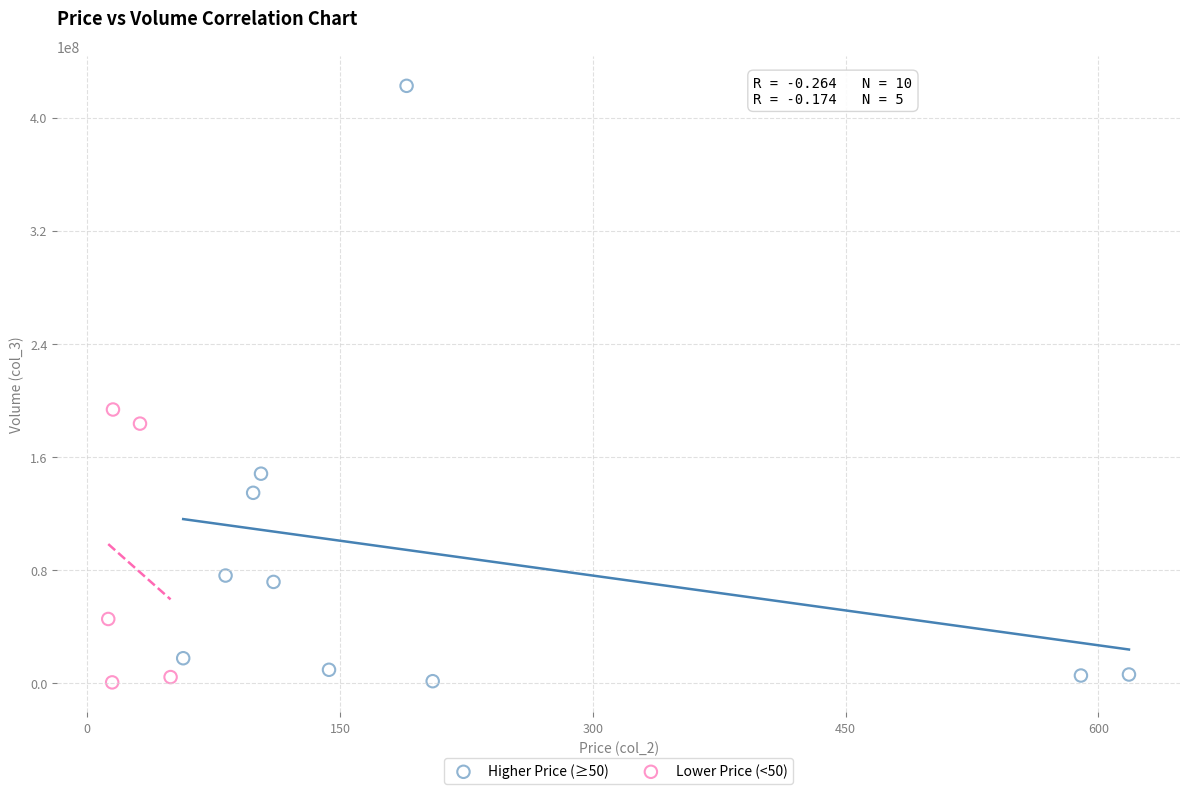

Which series reaches the maximum Y coordinate?

Higher Price (≥50)